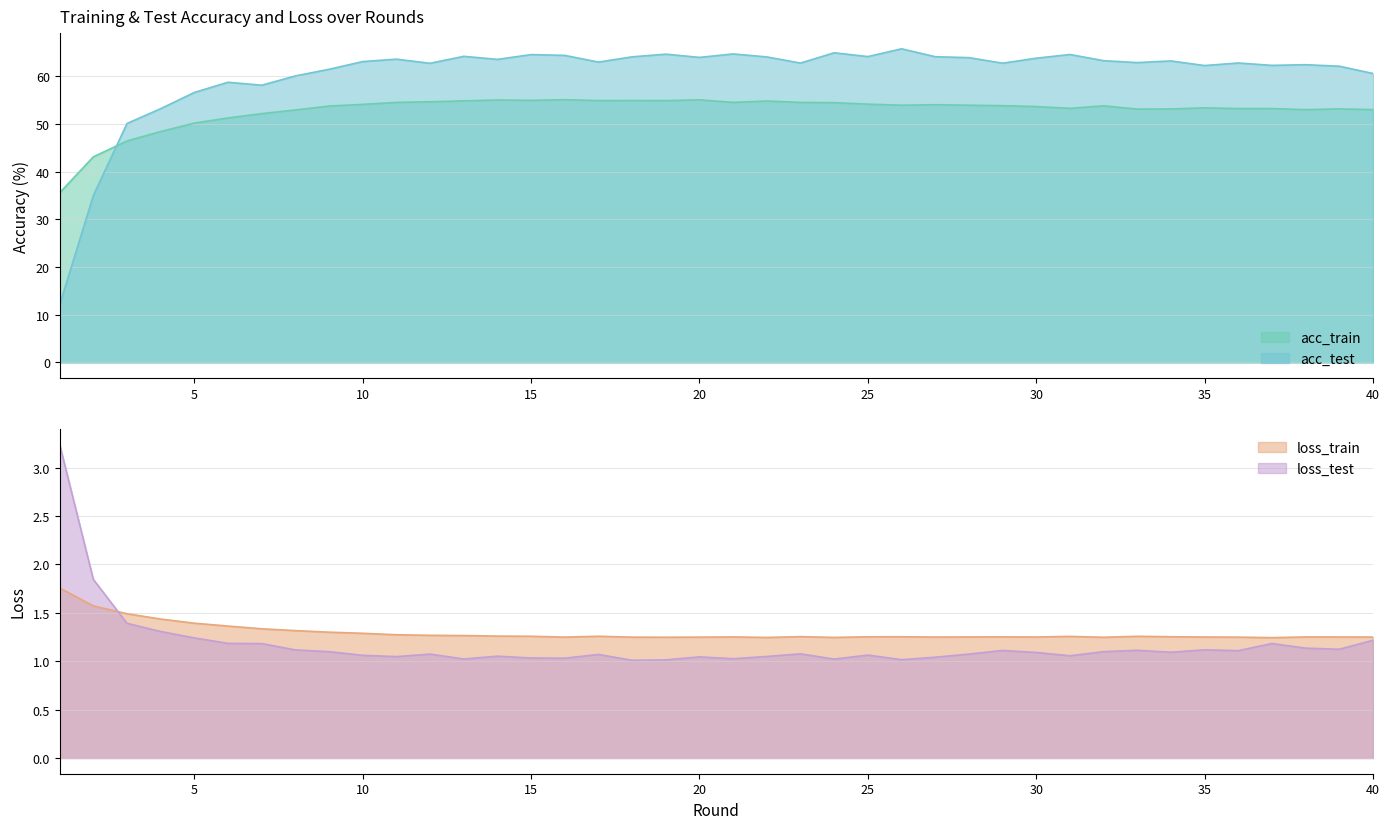

True or false: loss_train and acc_test cross at least once.

False